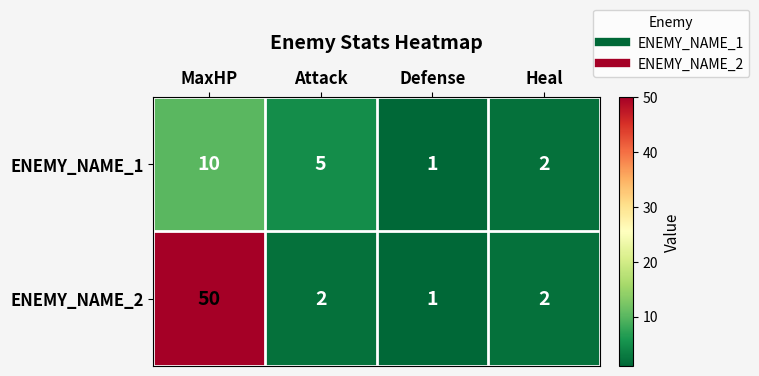

Rank the series at Attack from highest to lowest value.

ENEMY_NAME_1, ENEMY_NAME_2